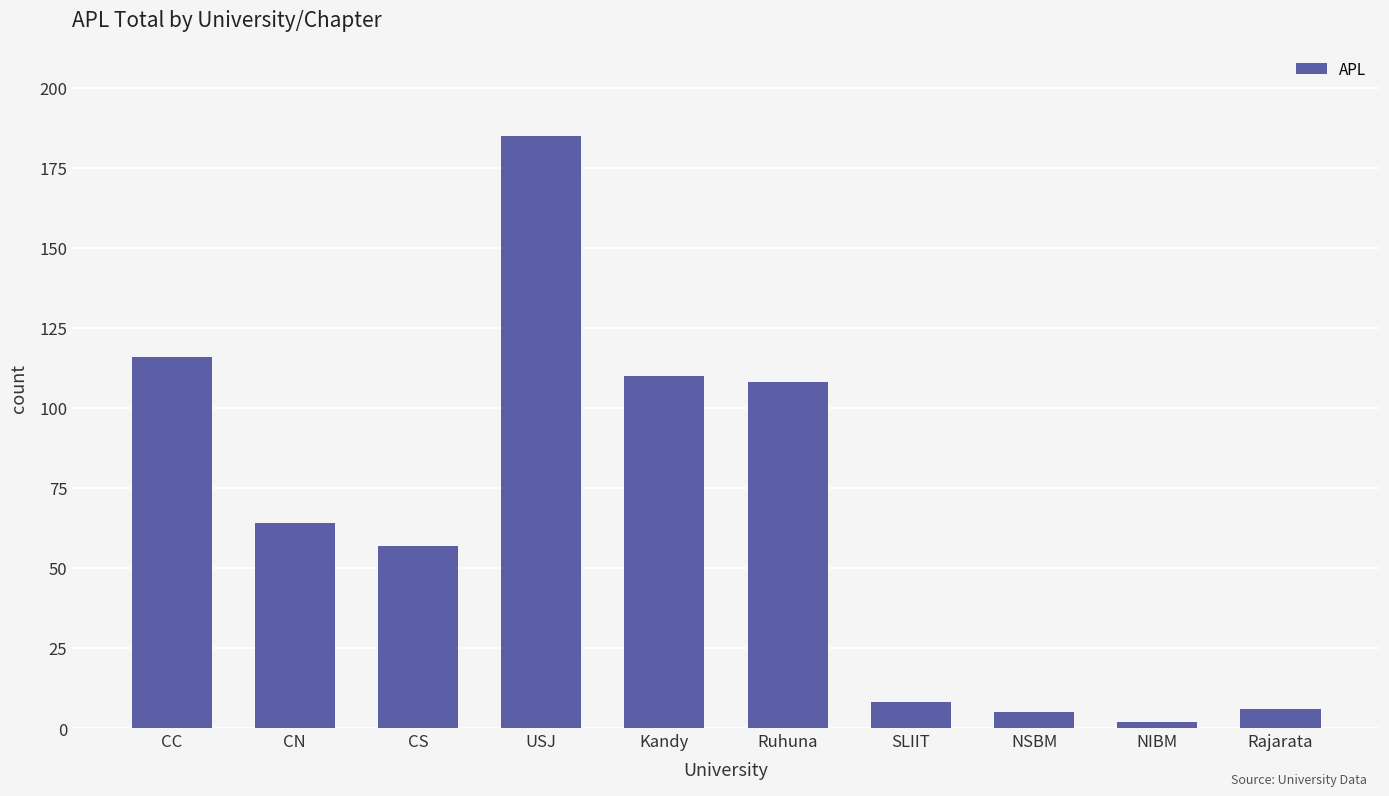

At which label does the data first exceed 64?

CC